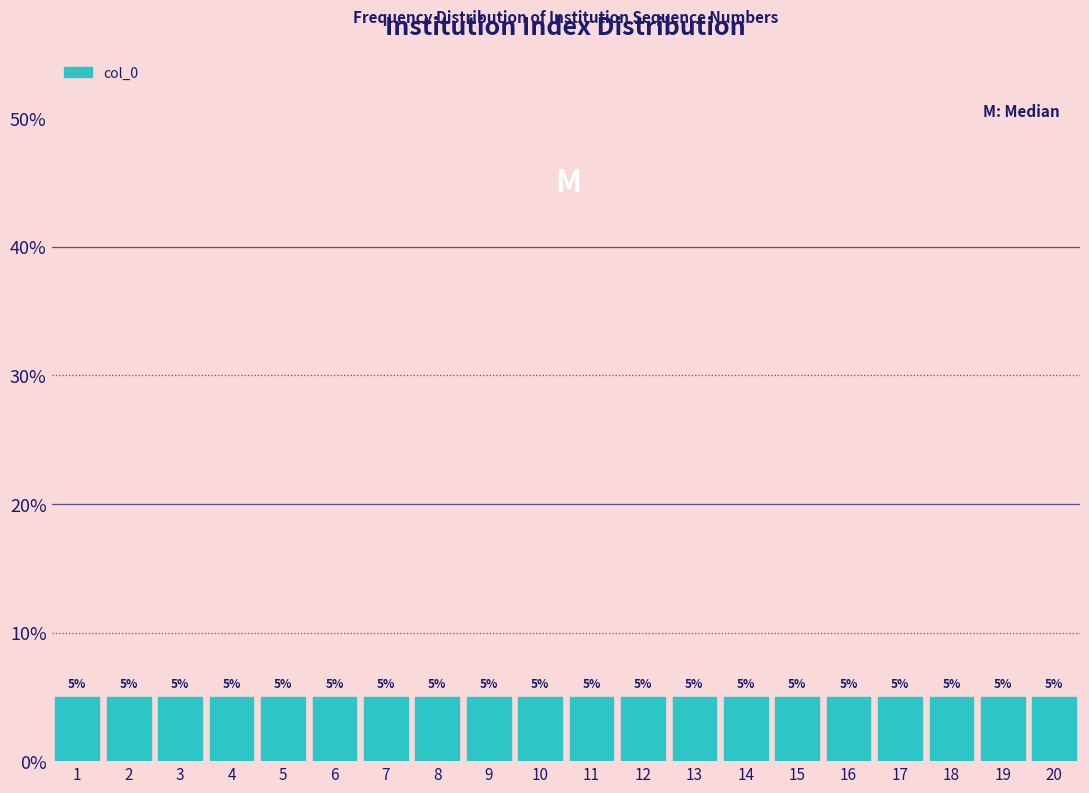

Reading left to right, transcribe this chart: for each bar, give the range it covers on the x-axis and its height.

0.5 to 1.5: 5
1.5 to 2.5: 5
2.5 to 3.5: 5
3.5 to 4.5: 5
4.5 to 5.5: 5
5.5 to 6.5: 5
6.5 to 7.5: 5
7.5 to 8.5: 5
8.5 to 9.5: 5
9.5 to 10.5: 5
10.5 to 11.5: 5
11.5 to 12.5: 5
12.5 to 13.5: 5
13.5 to 14.5: 5
14.5 to 15.5: 5
15.5 to 16.5: 5
16.5 to 17.5: 5
17.5 to 18.5: 5
18.5 to 19.5: 5
19.5 to 20.5: 5